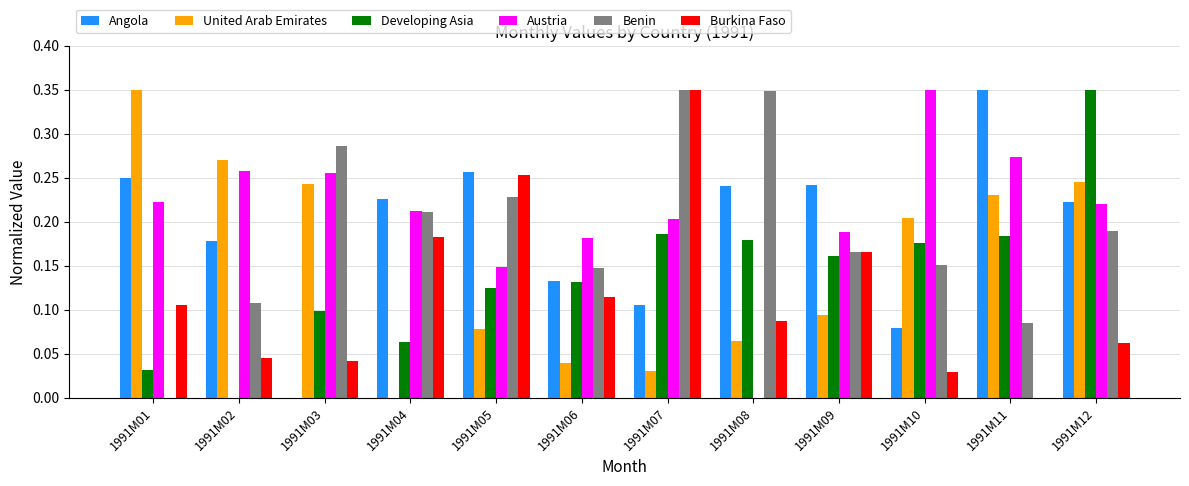

How many groups of bars are there?

12